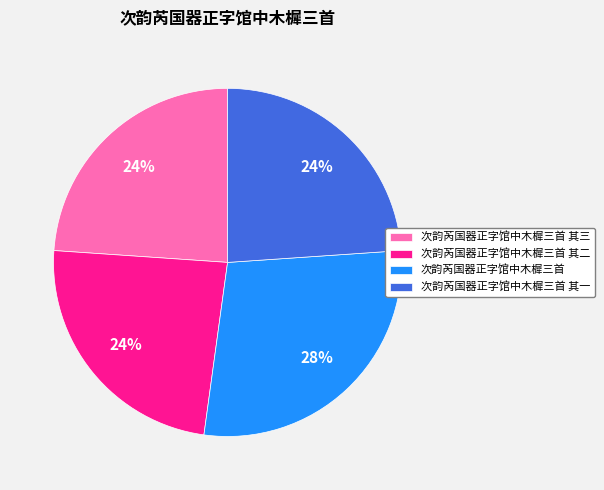

What is the ratio of the value at 次韵芮国器正字馆中木樨三首 to the value at 次韵芮国器正字馆中木樨三首 其三?

1.2